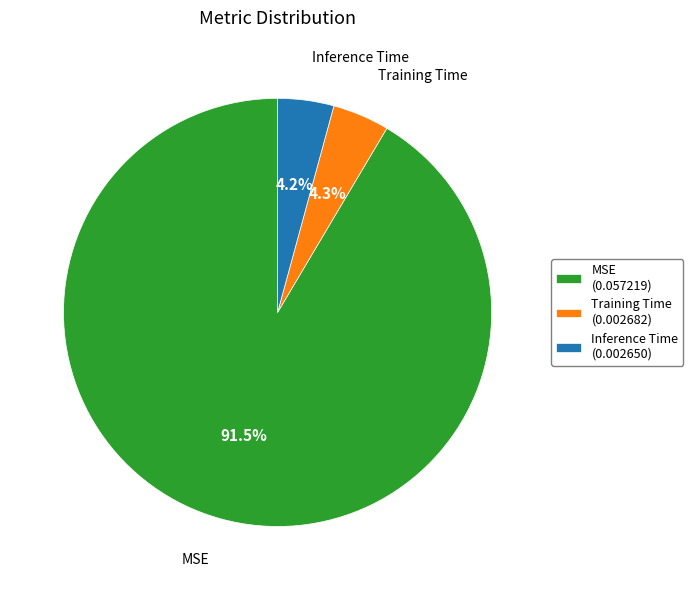

Which has a higher value, Training Time (0.002682) or MSE (0.057219)?

MSE (0.057219)